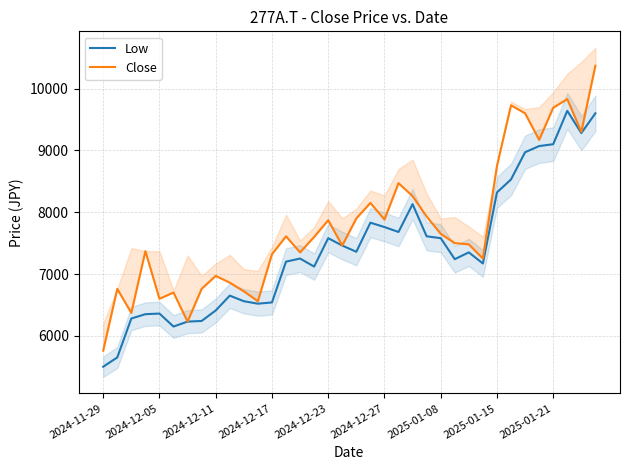

List the series in order of their peak value, lowest first.

Low, Close